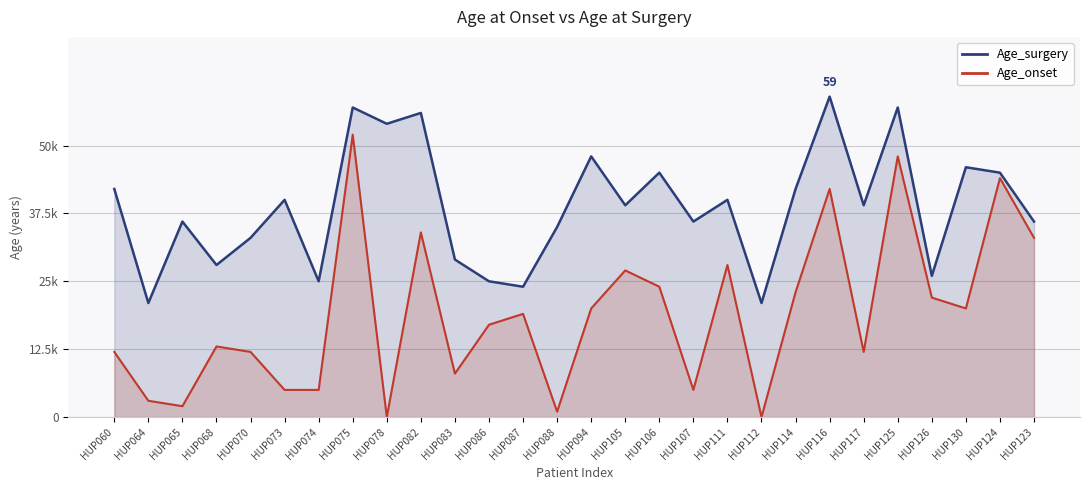

What is the difference between the second highest and second lowest values in the Age_onset series?

48